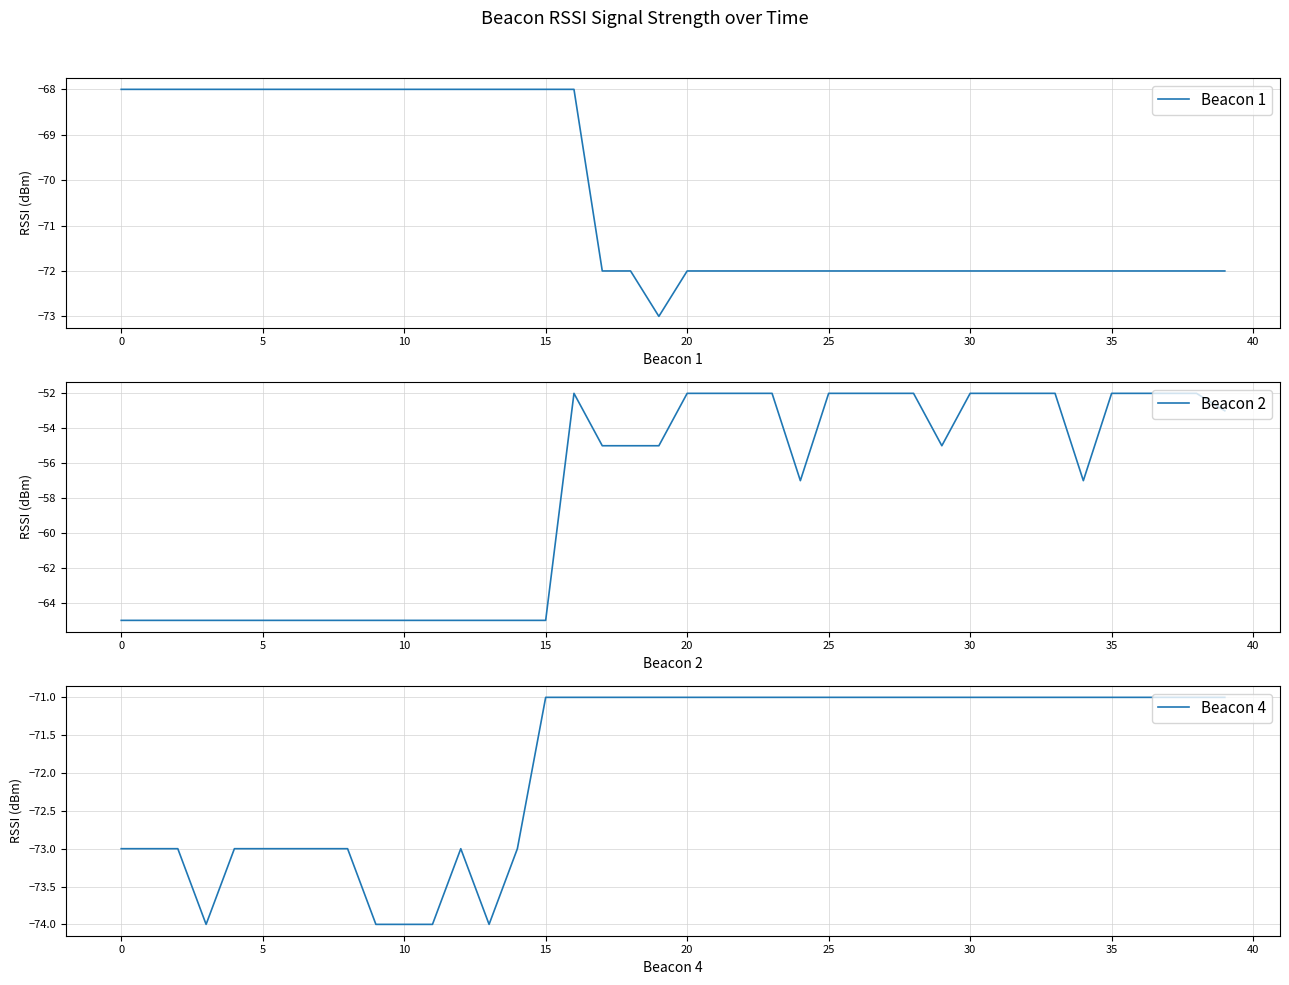

What is the lowest value of the Beacon 1 series?

-73